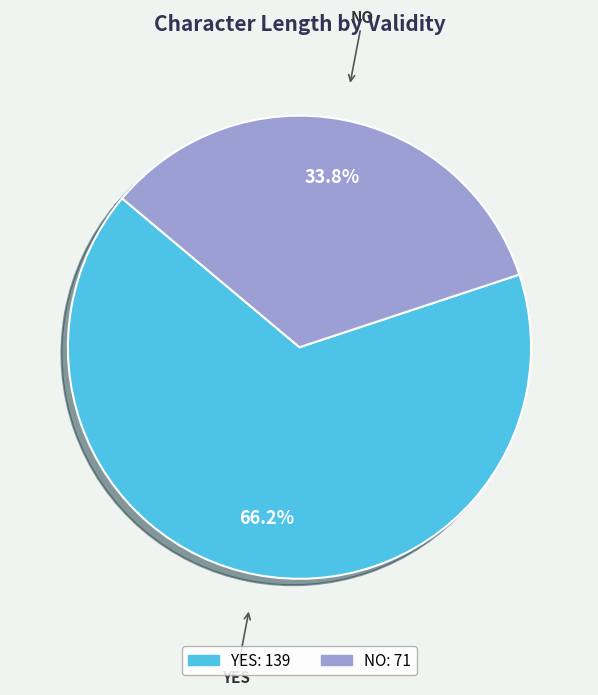

Does any single category account for the majority?

Yes